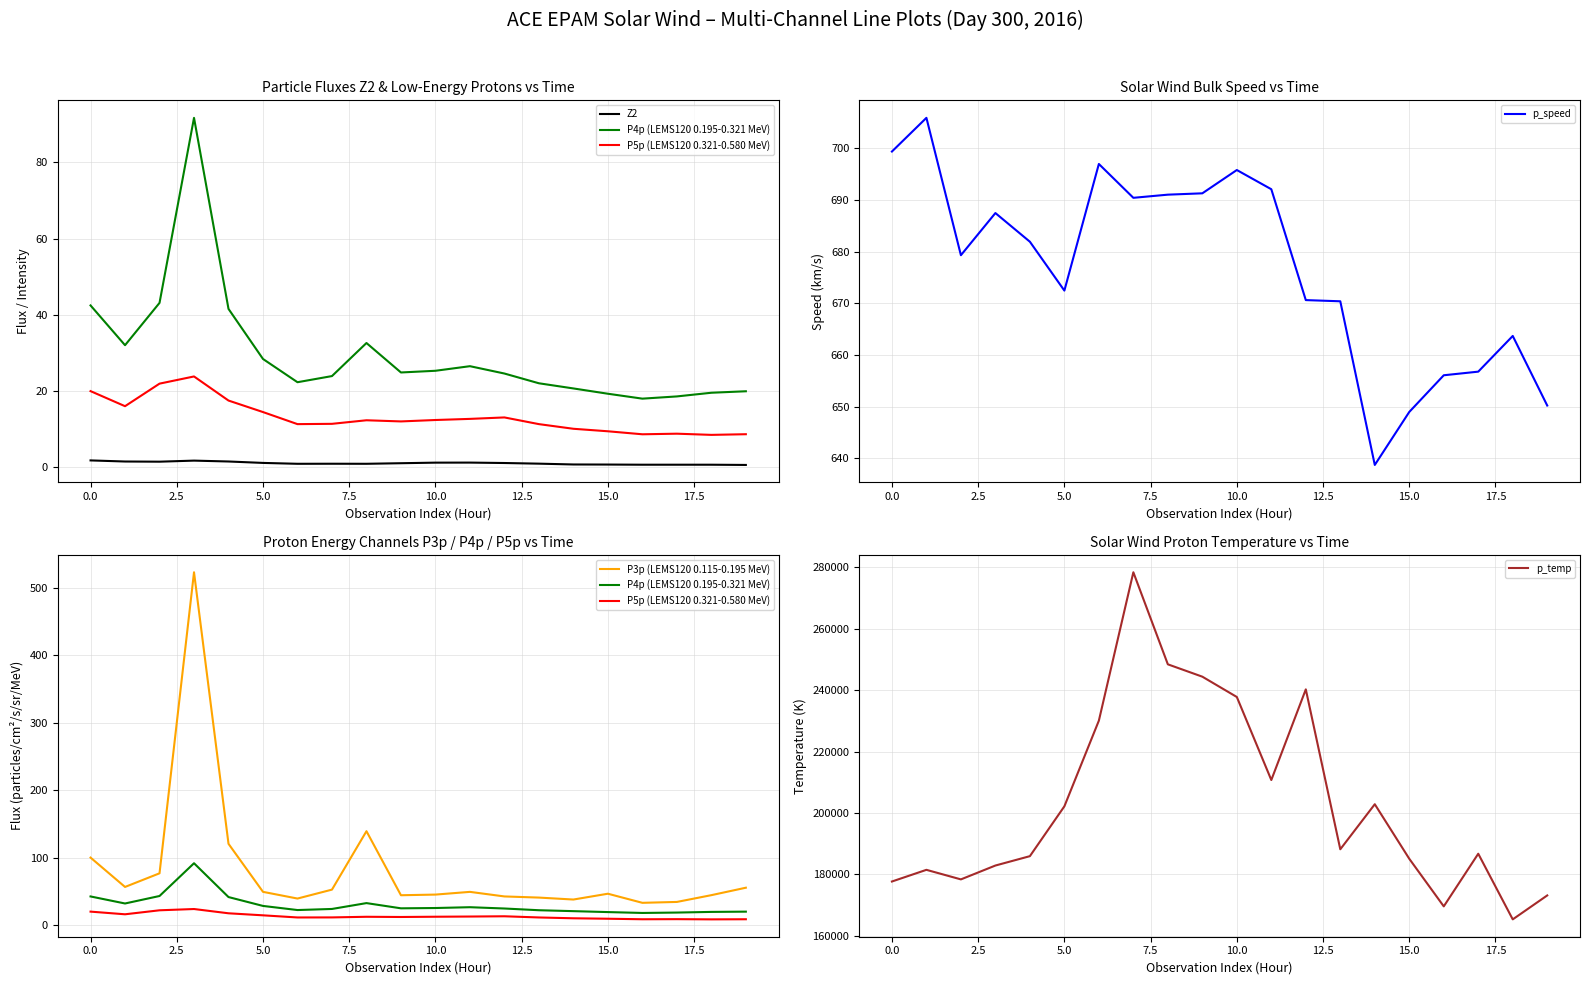

True or false: P5p (LEMS120 0.321-0.580 MeV) has more than 0 points higher than both neighbors.

True